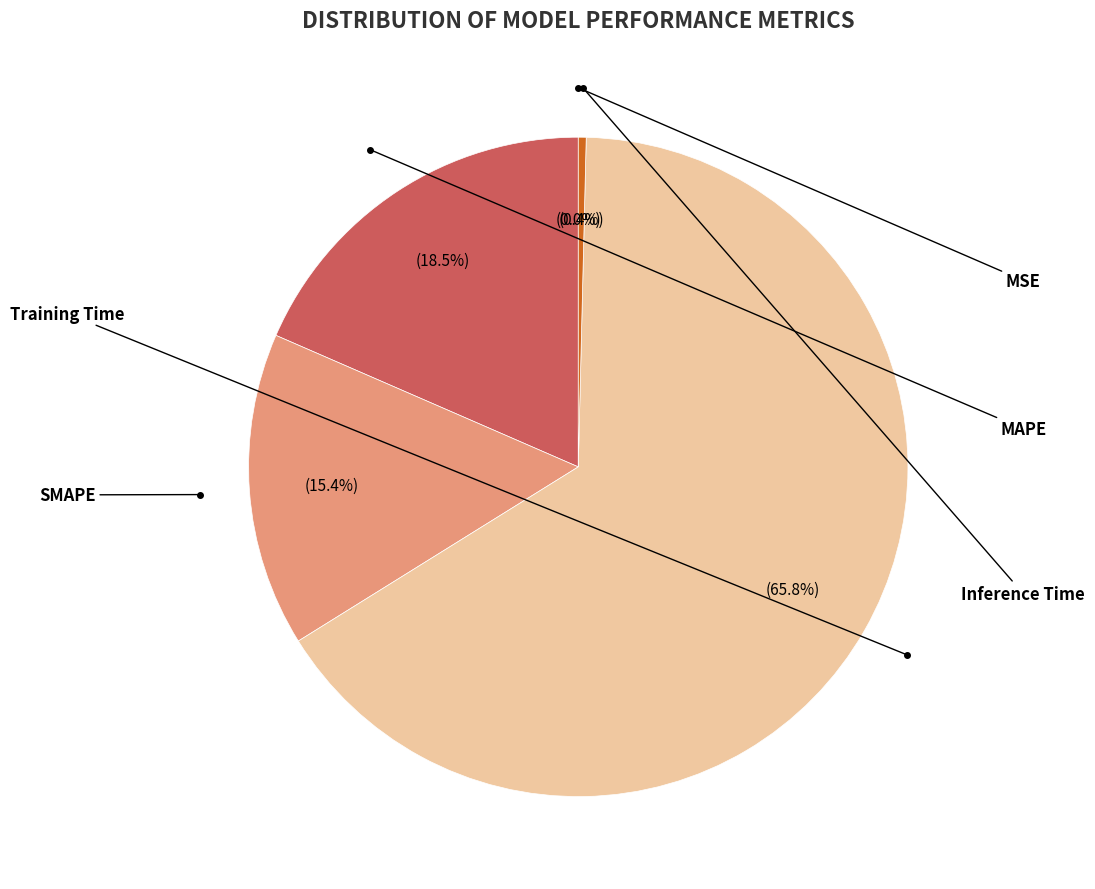

To the nearest percent, what is the average slice percentage?

20%